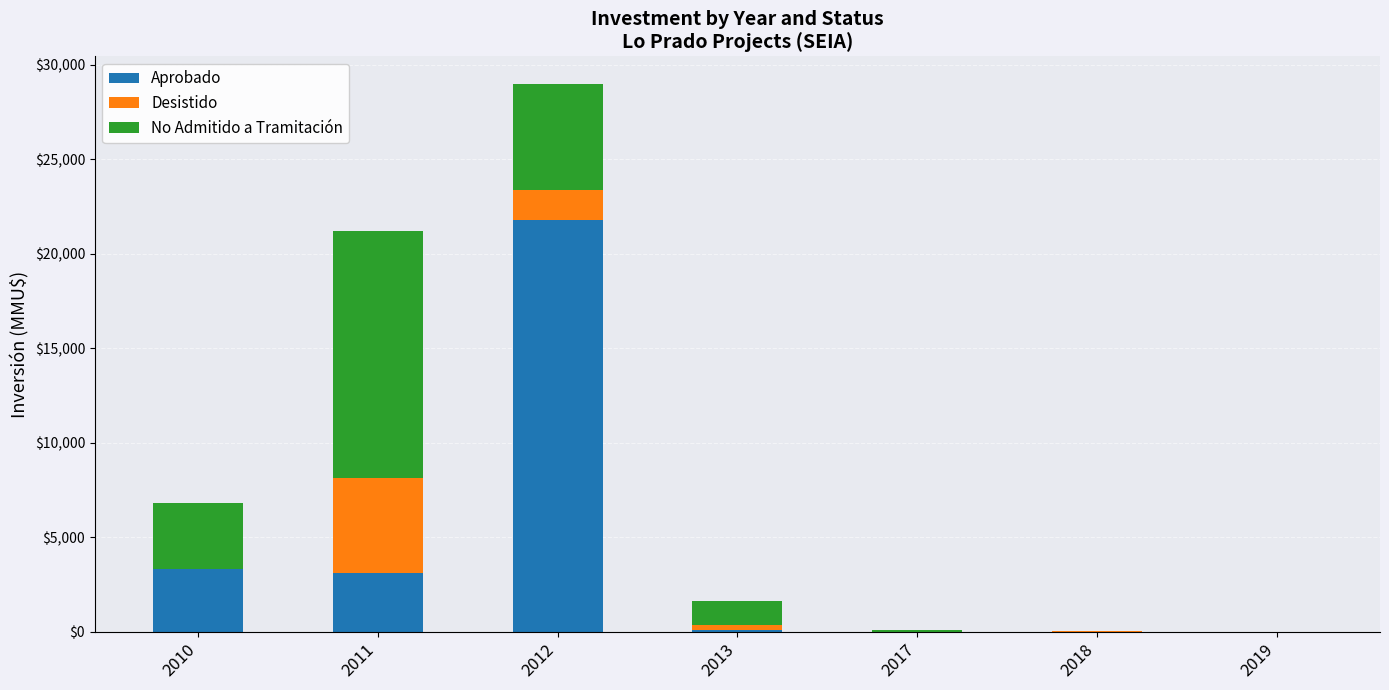

Are the bars grouped side by side (vs. stacked)?

No